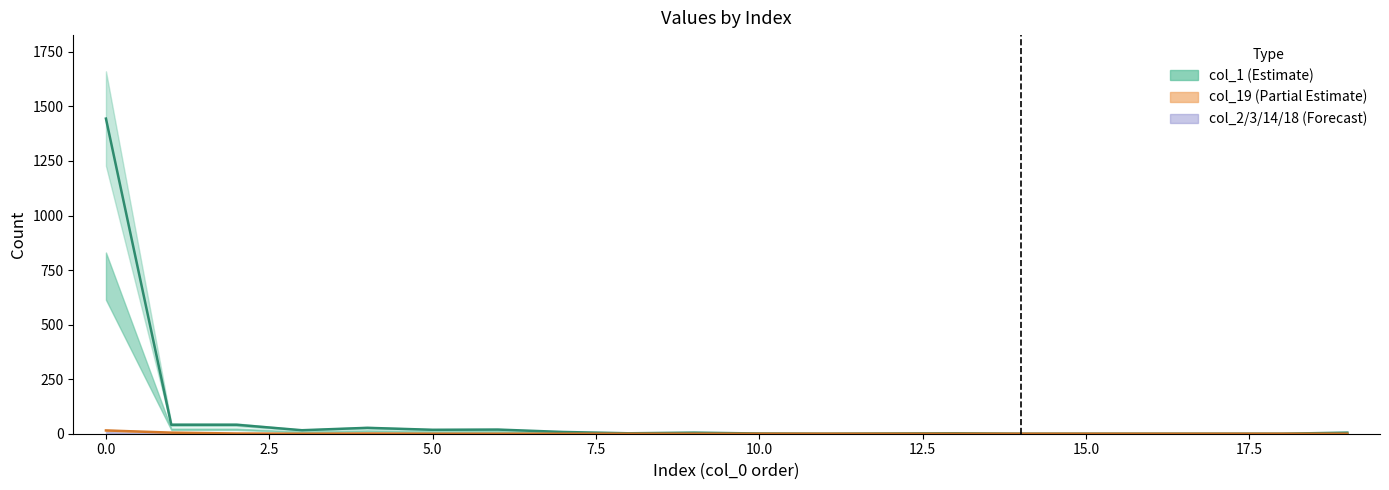

Does the chart contain any negative values?

No